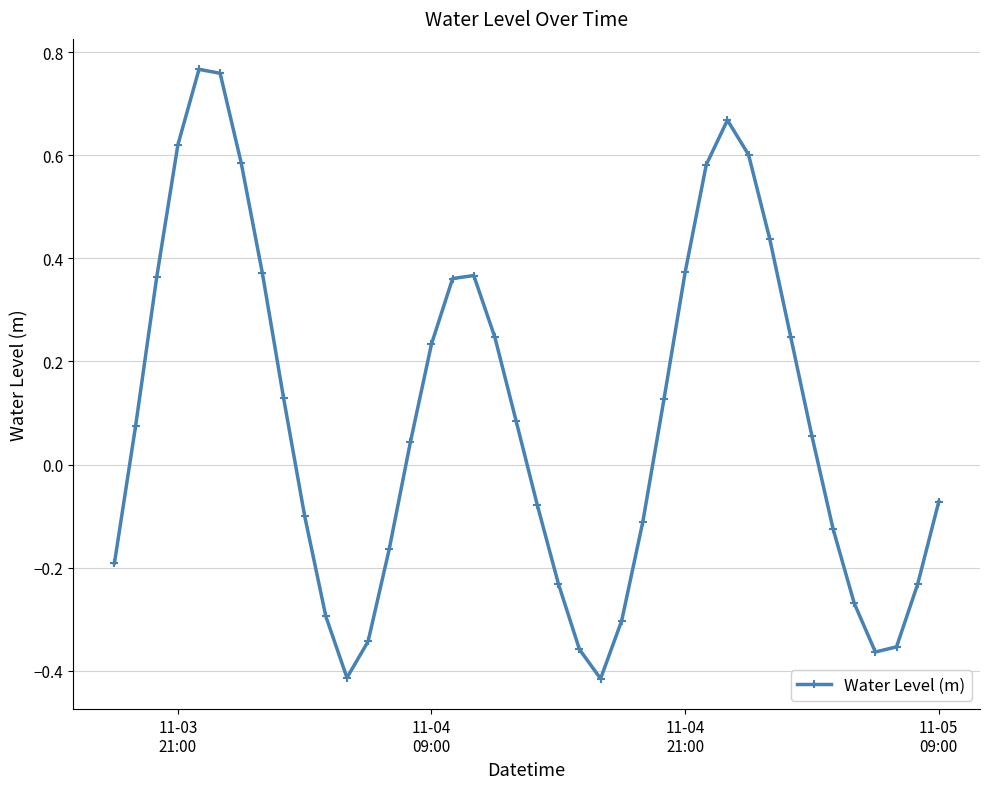

How many points are higher than both their immediate neighbors (excluding endpoints)?

3